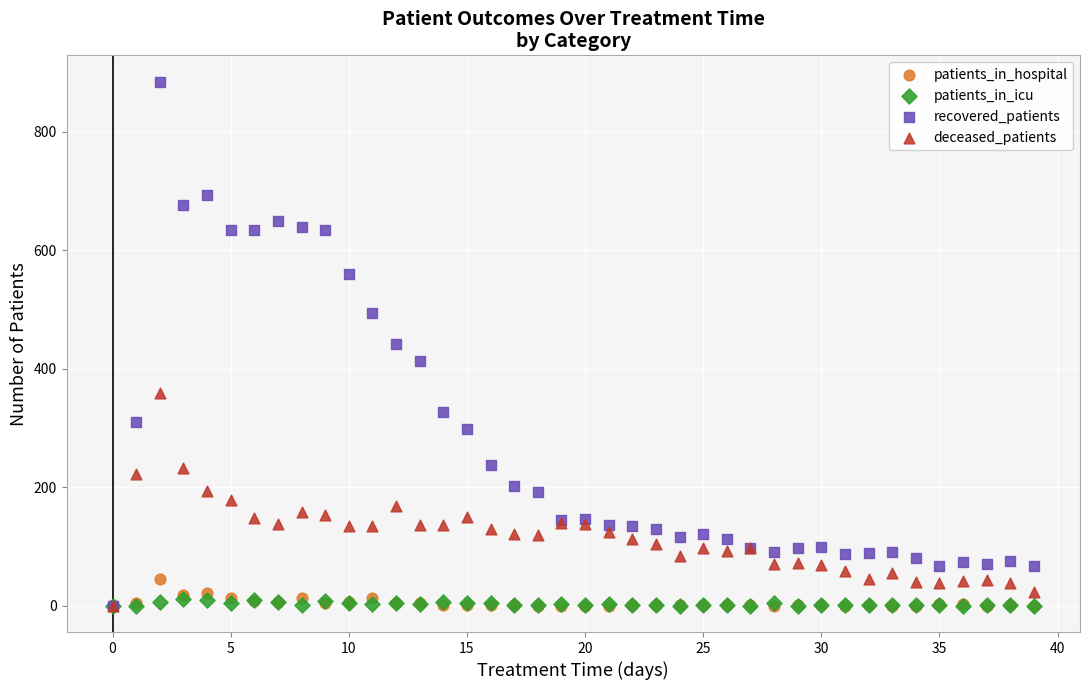

Which series has the widest spread of Y values?

recovered_patients